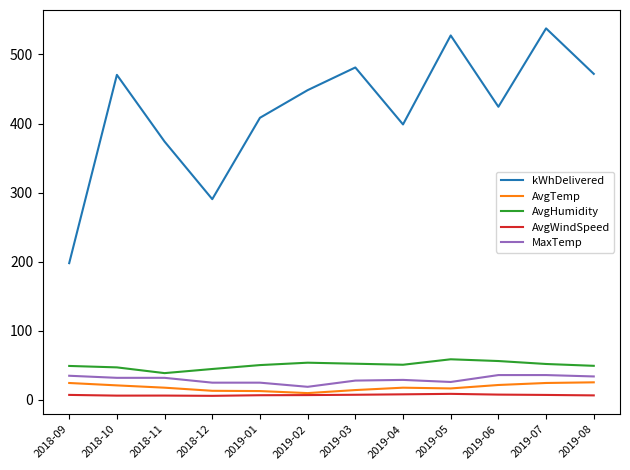

The value of AvgHumidity at 2019-05 is 77.8. True or false?

False